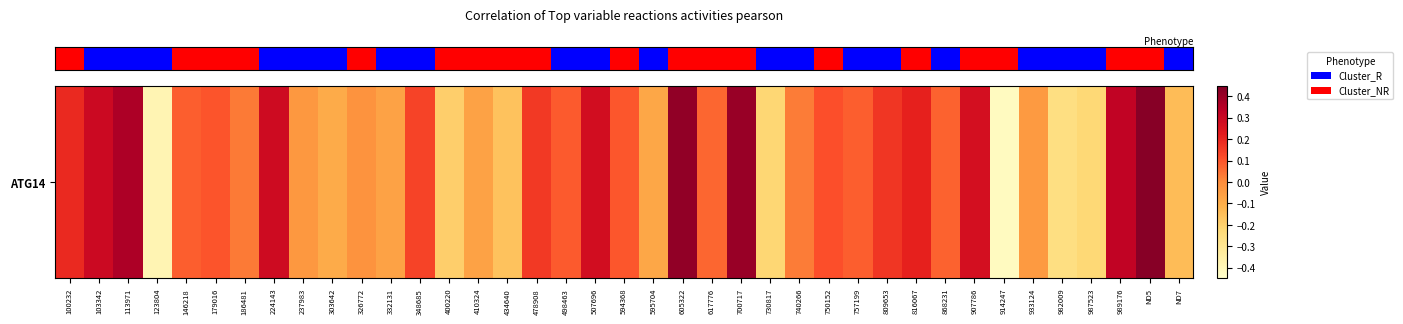

What is the difference between the second highest and minimum values?

0.8